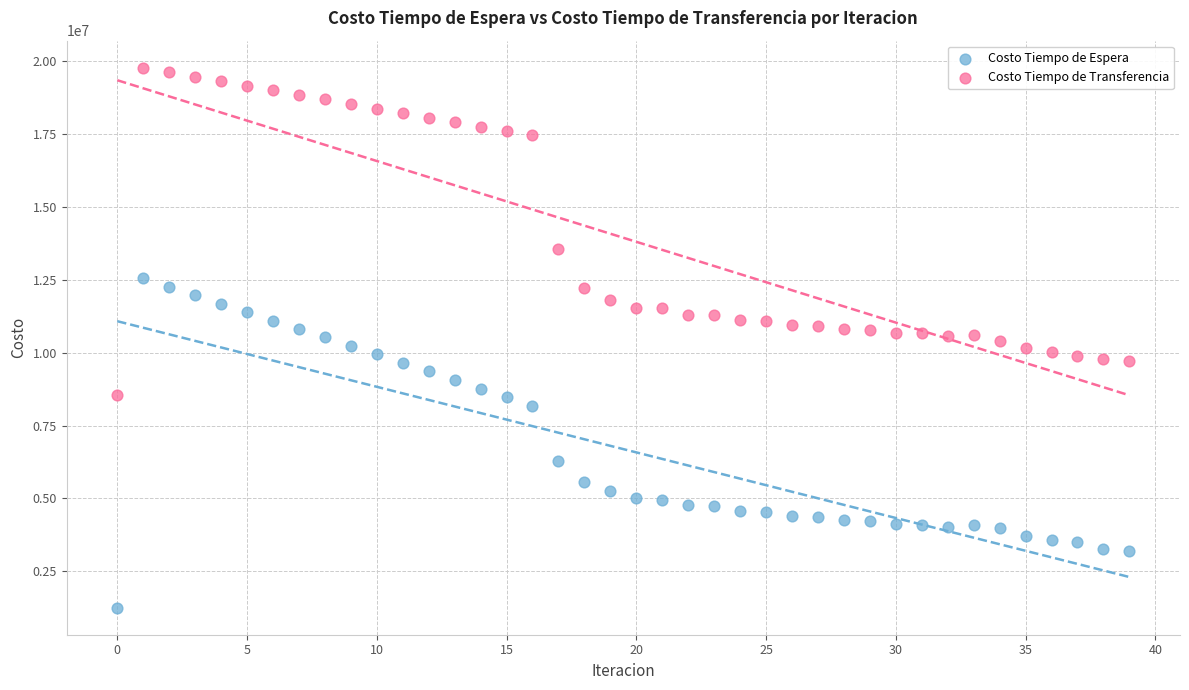

What are all the series names shown in the legend?

Costo Tiempo de Espera, Costo Tiempo de Transferencia